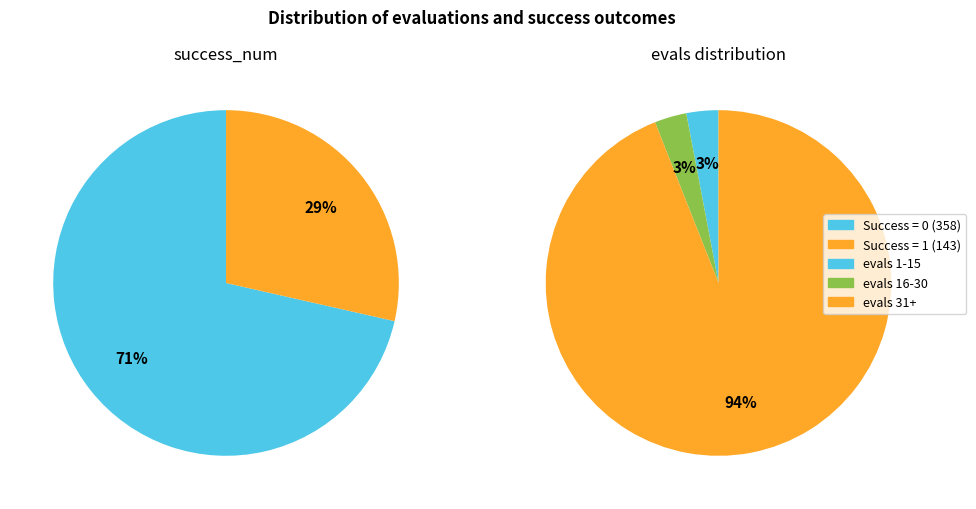

Is 5 the majority of the pie?

No